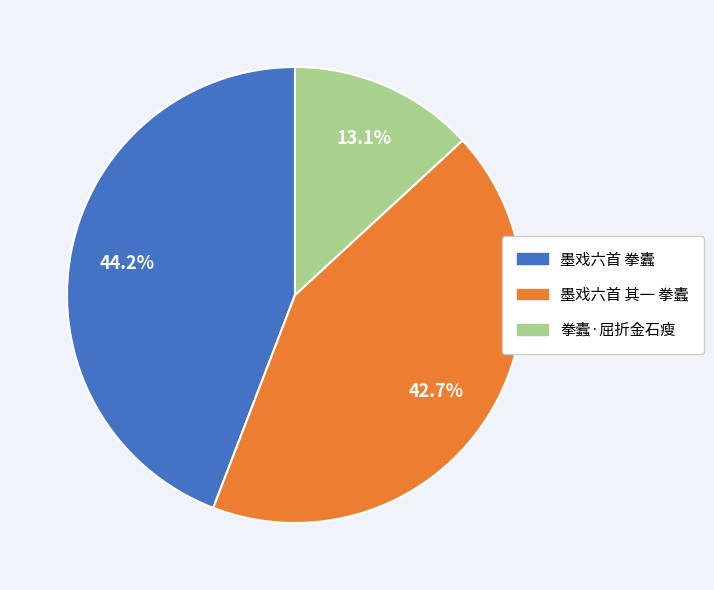

How many segments does this pie chart have?

3